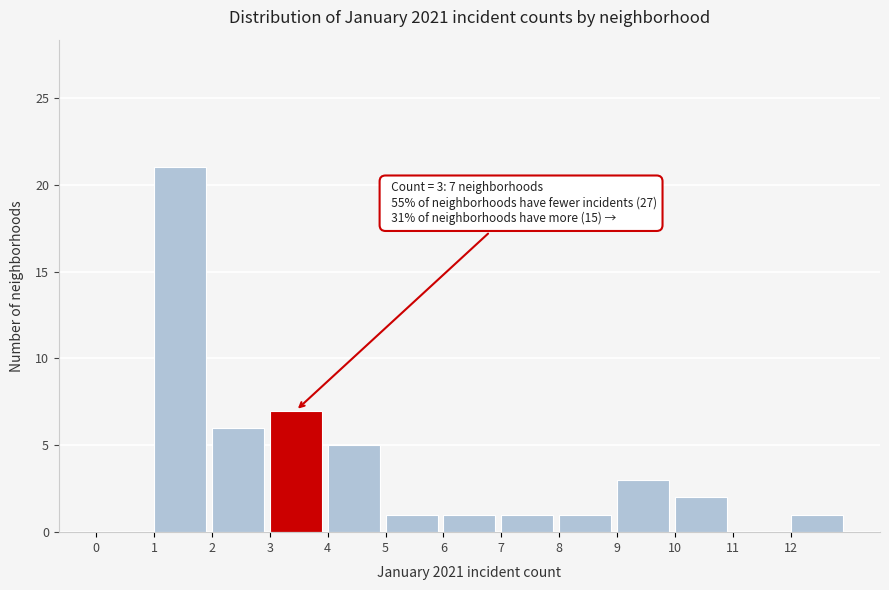

Which range on the x-axis has the tallest bar?

1 to 2